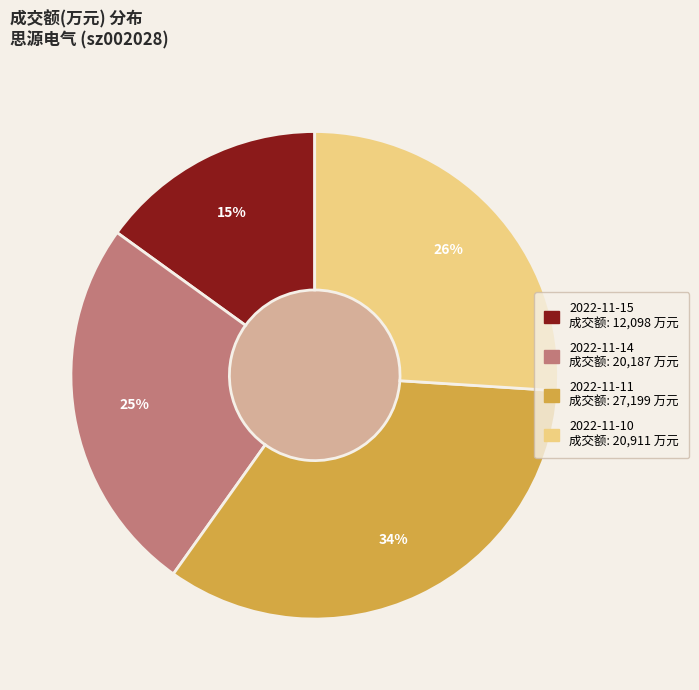

Does 2022-11-11 represent more than half of the total?

No